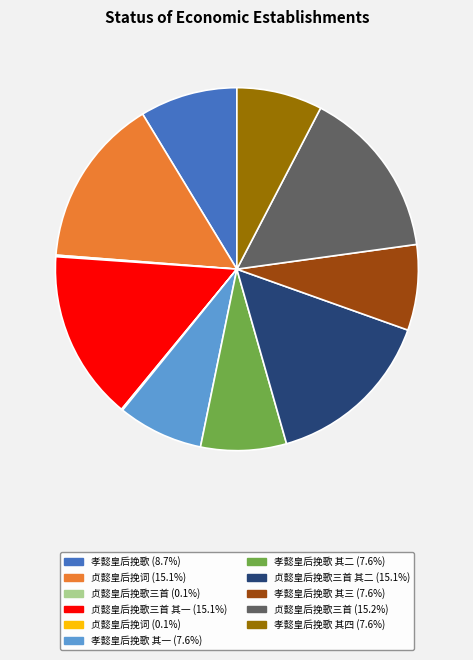

Does any single category account for the majority?

No